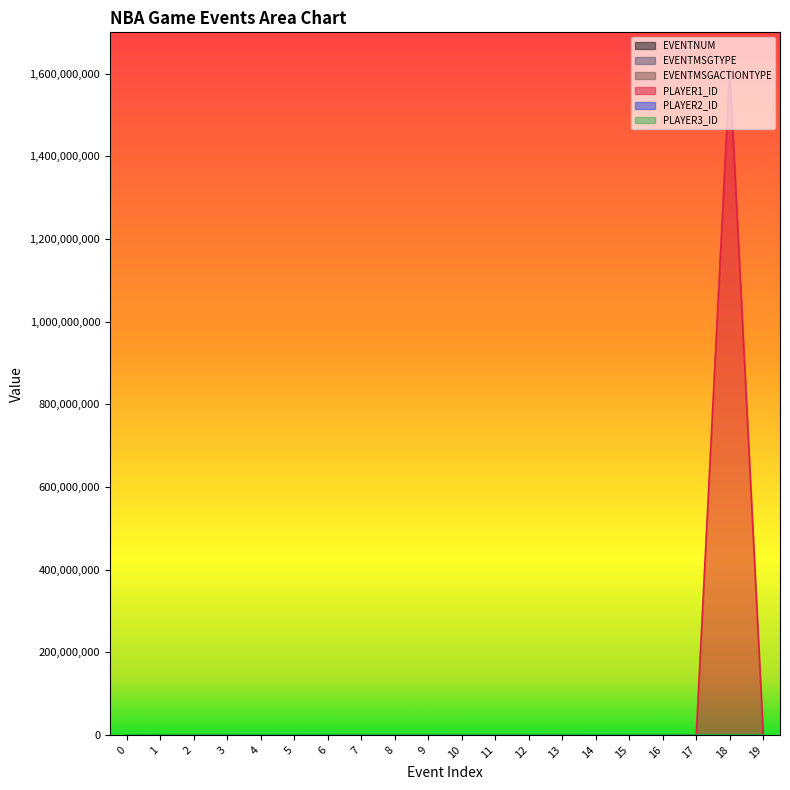

Which series ends up on top after the final intersection of PLAYER3_ID and EVENTMSGACTIONTYPE?

EVENTMSGACTIONTYPE